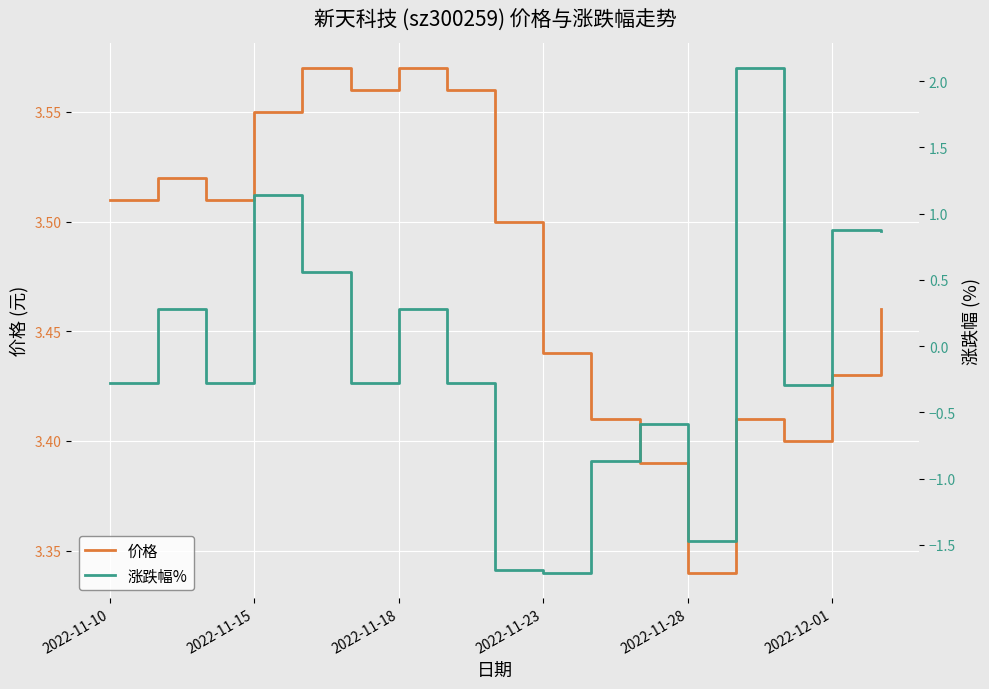

List the series in order of their peak value, lowest first.

涨跌幅%, 价格